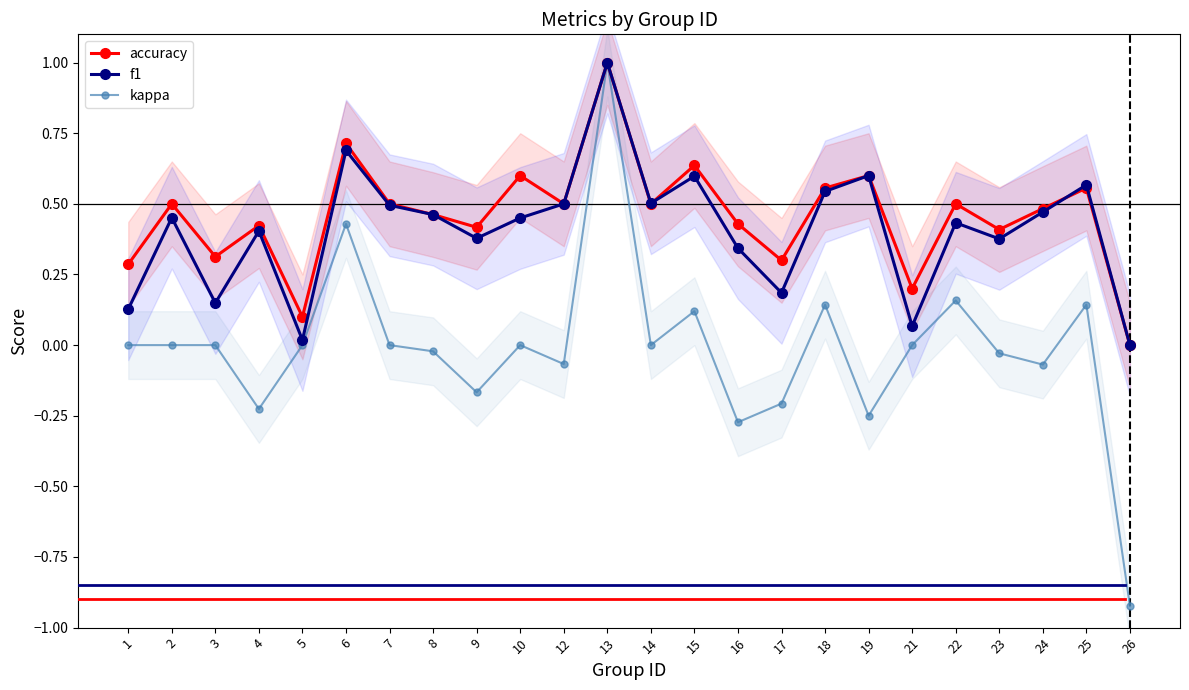

True or false: kappa and accuracy cross at least once.

False